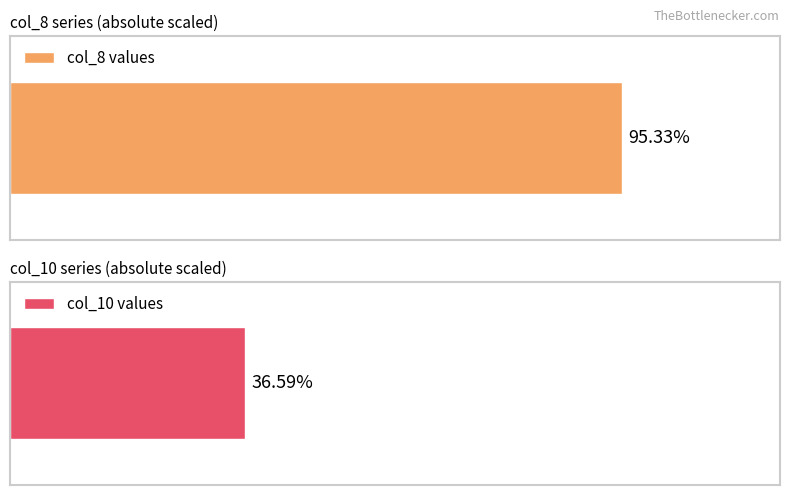

True or false: col_8 has a value of 0.0 at 9.

False